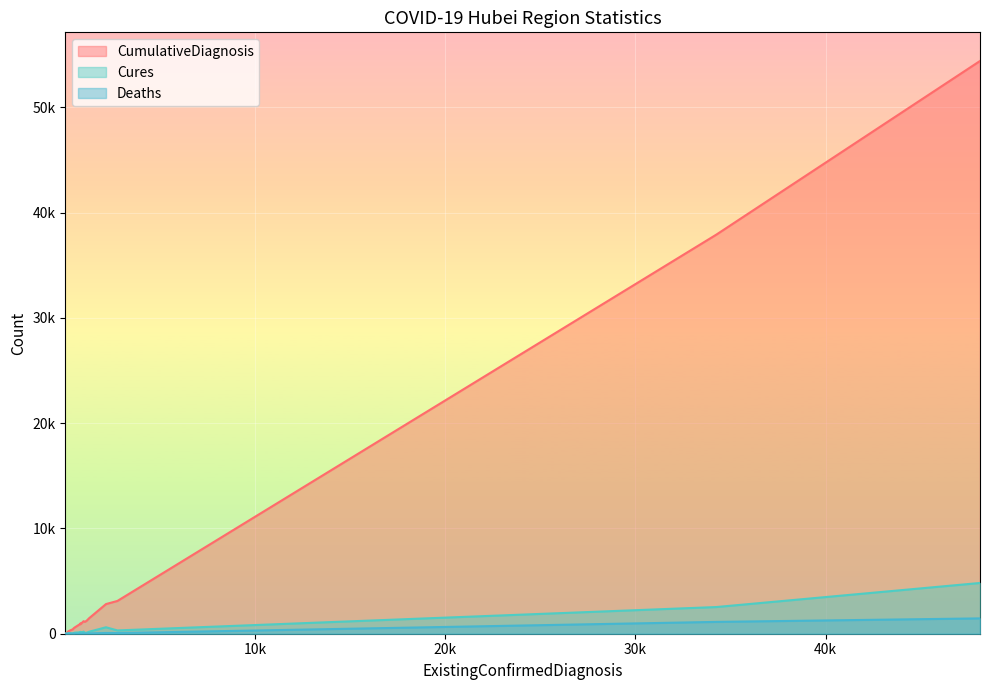

Rank the categories by Deaths value from highest to lowest.

湖北, 武汉, 黄冈, 孝感, 鄂州, 荆州, 荆门, 随州, 襄阳, 仙桃, 宜昌, 黄石, 天门, 咸宁, 潜江, 恩施州, 十堰, 神农架林区